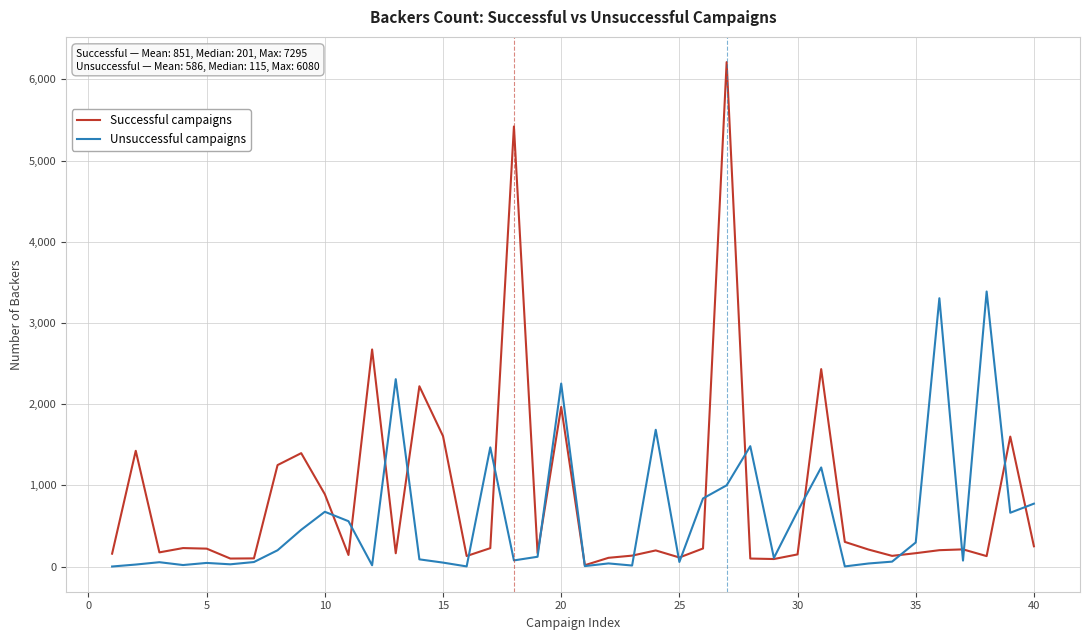

What is the highest value of the Unsuccessful campaigns series?

3387